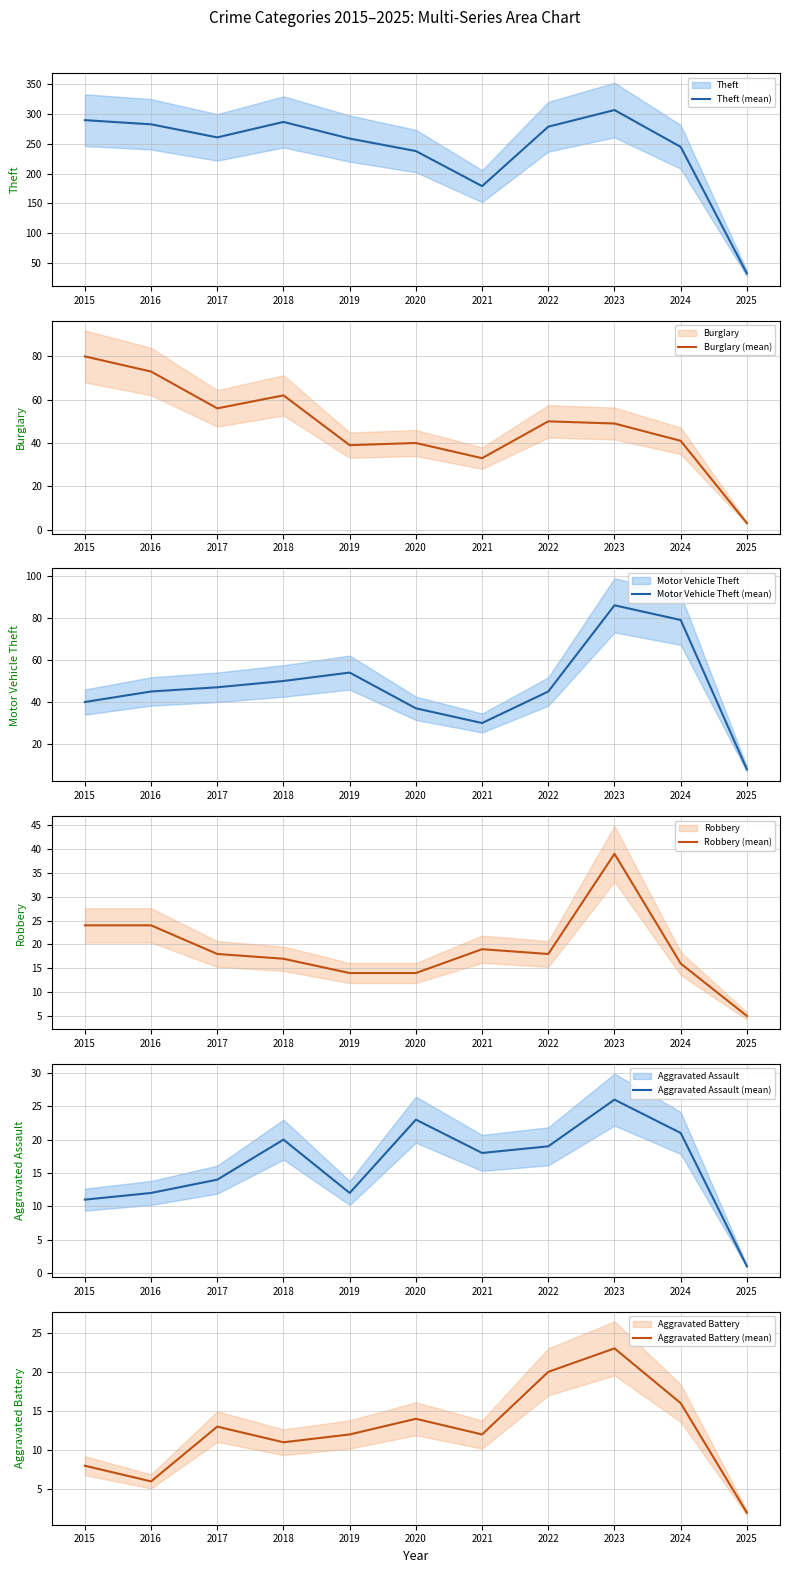

The Robbery (mean) series shows 17 at 2015. True or false?

False